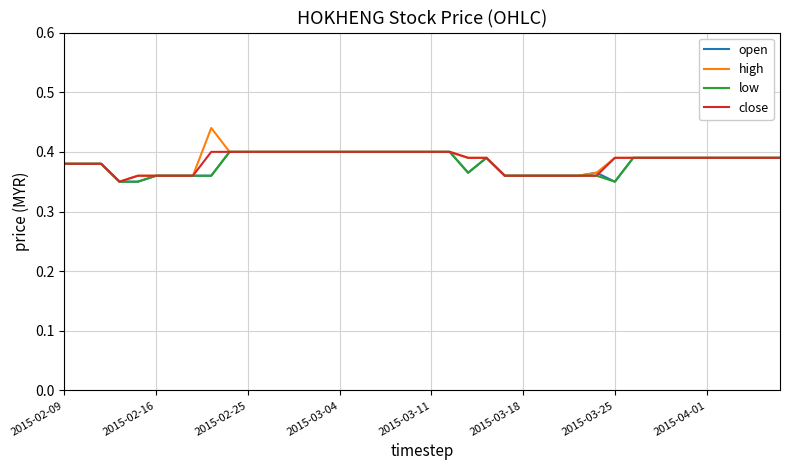

Which series has the widest spread of values?

high